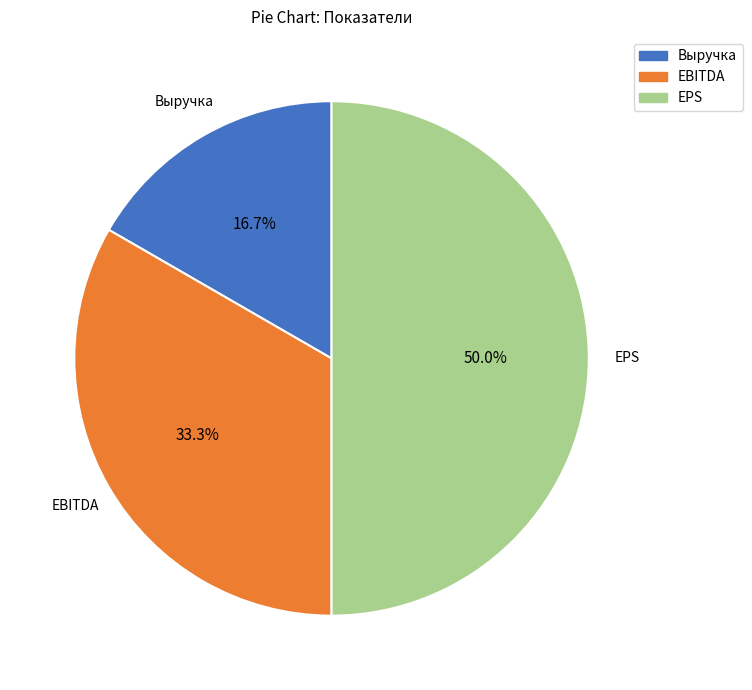

Does EBITDA account for over 50% of the chart?

No